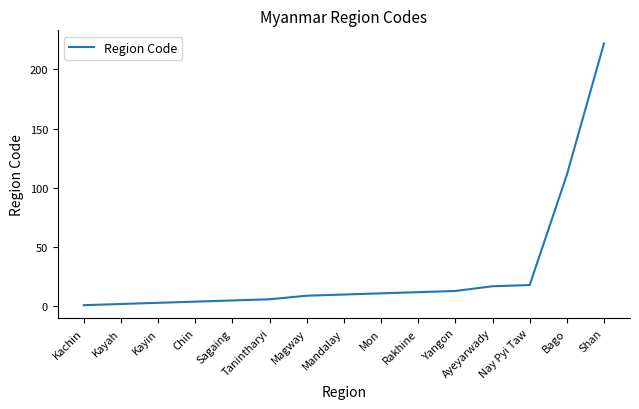

At which category does the chart reach its peak across all series?

Shan